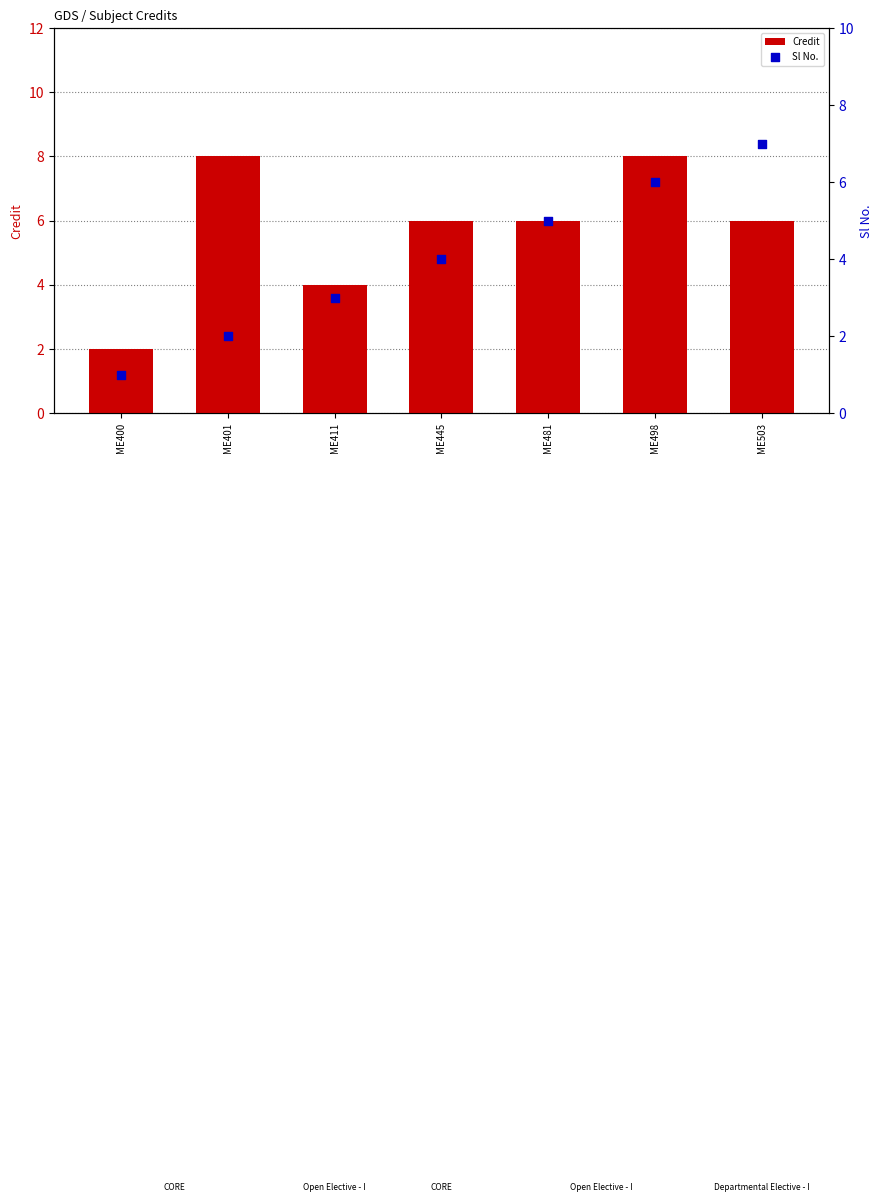

Which series has the largest total across all categories?

Credit